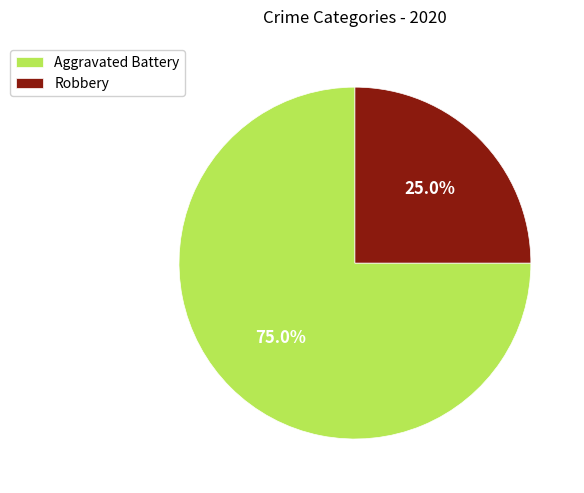

Approximately how many times larger is the value at Aggravated Battery compared to Robbery?

3.0